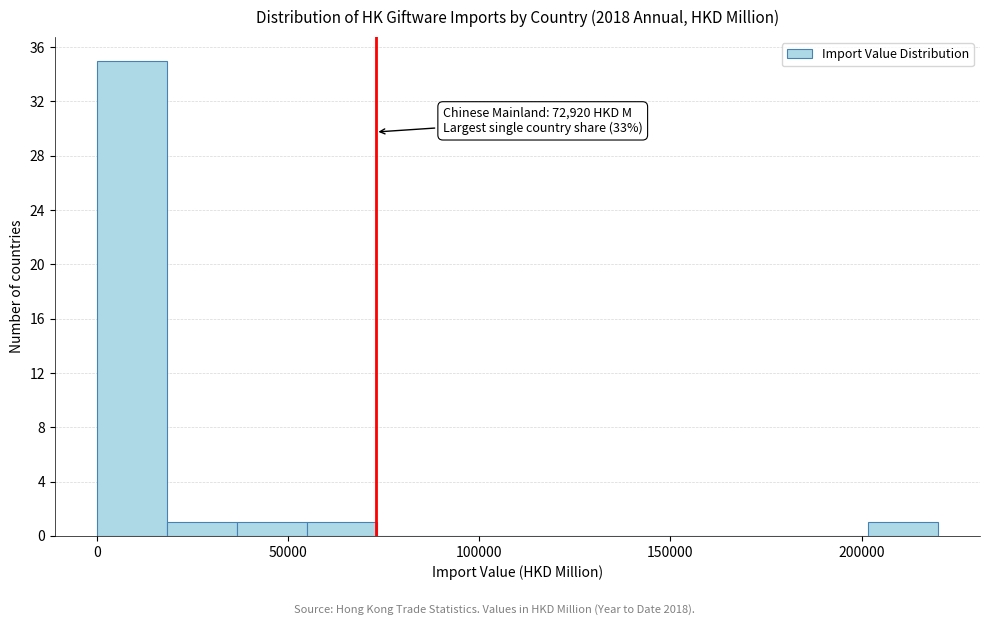

Around what value on the x-axis is the tallest bar? Give the approximate position of its centre, as read against the axis.

10000